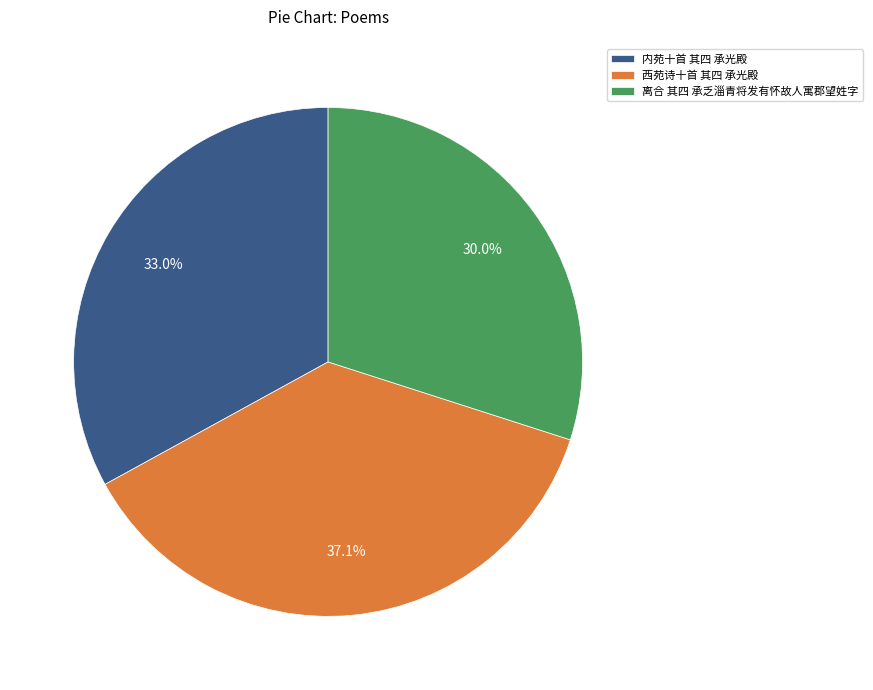

Approximately how many times larger is the value at 离合 其四 承乏淄青将发有怀故人寓郡望姓字 compared to 内苑十首 其四 承光殿?

0.9